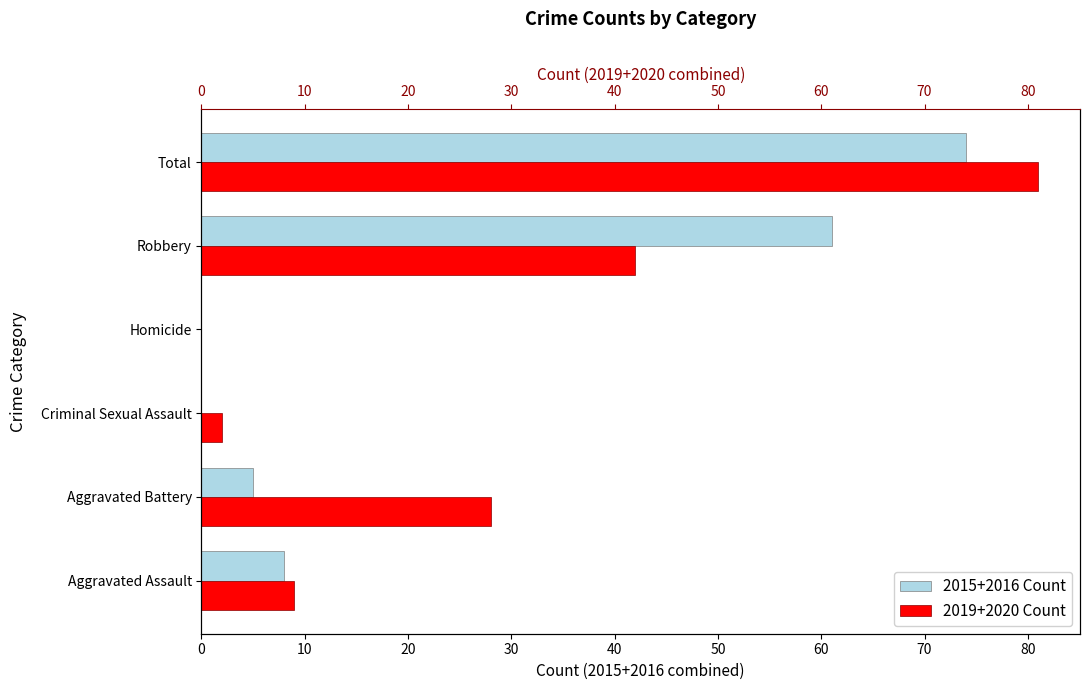

How many positive values does the 2015+2016 Count series have?

4